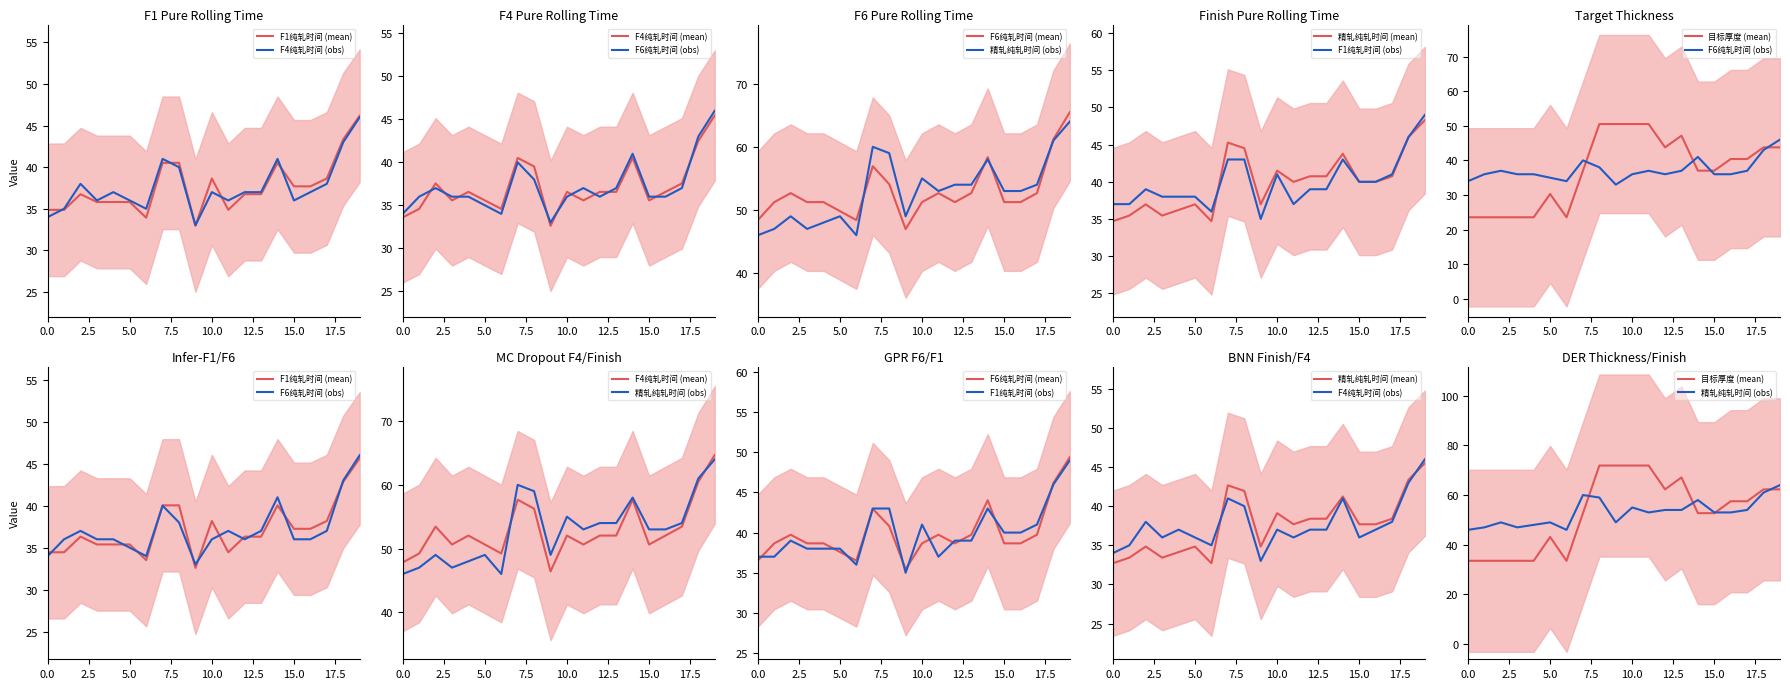

Where does the F6纯轧时间 series first go above 36?

2